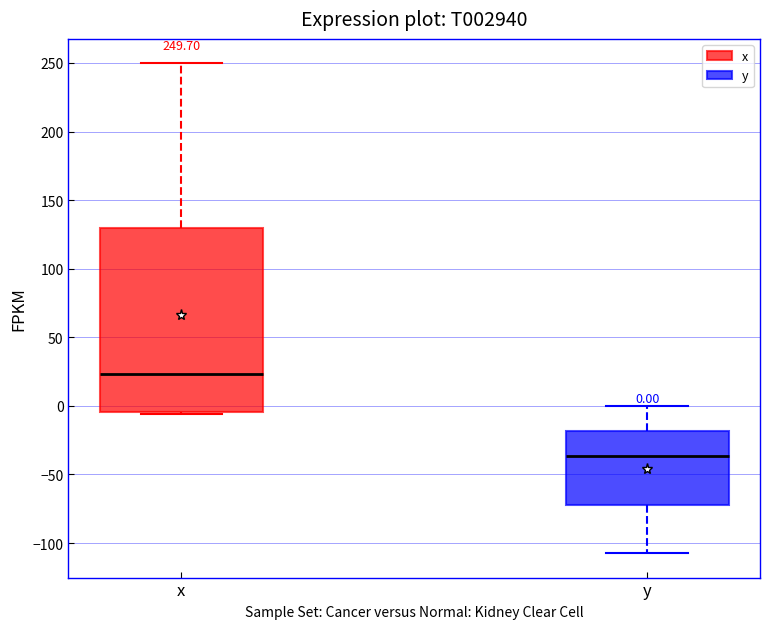

Which box has the highest median line?

x